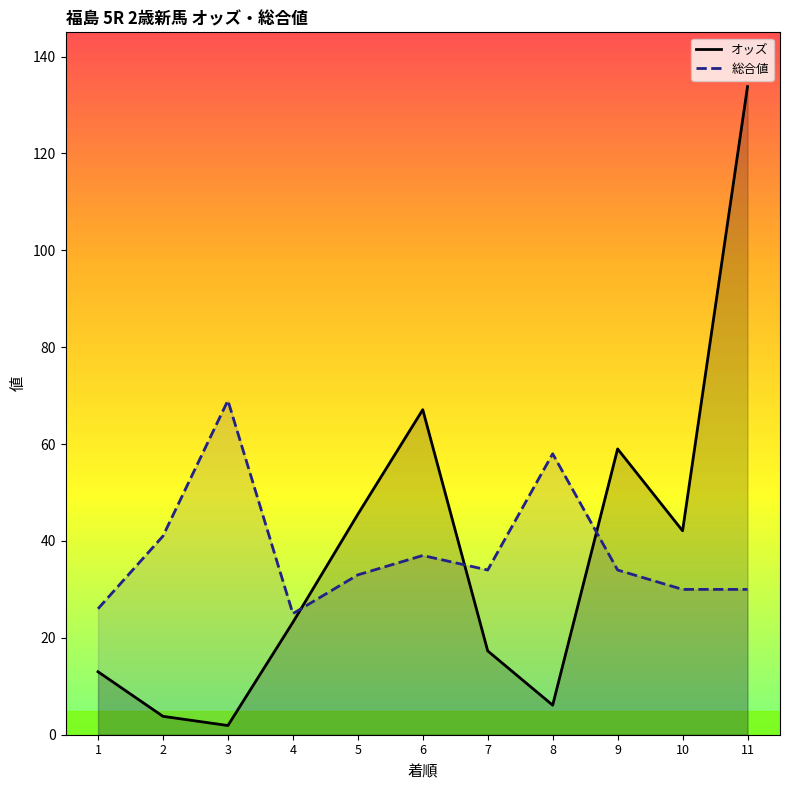

How many data points does each series have?

11